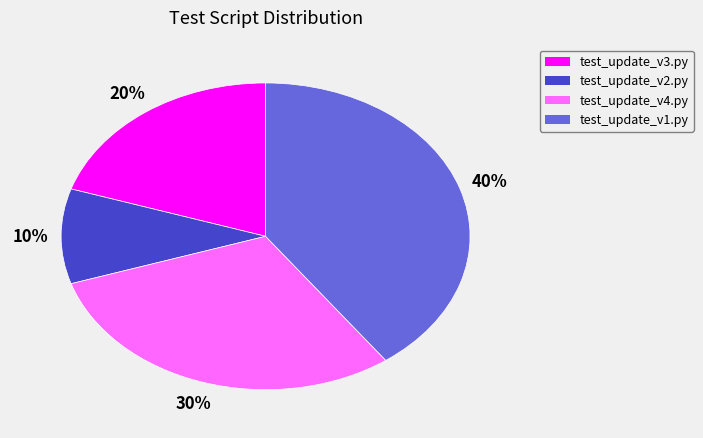

To the nearest percent, what percentage of the pie is test_update_v2.py?

10%